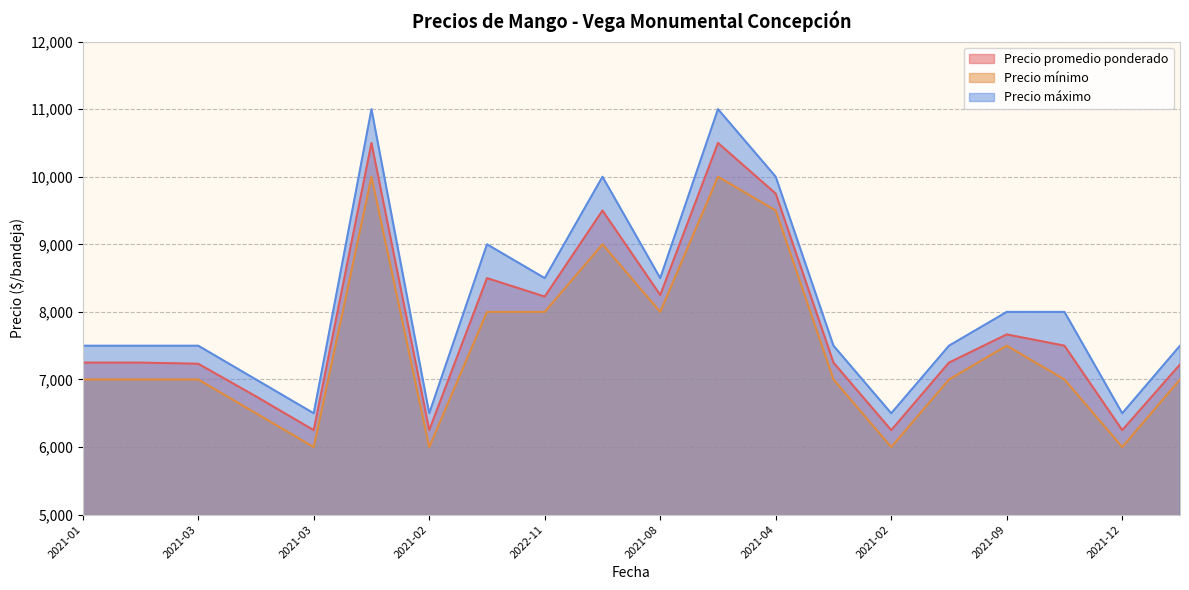

Which has a higher value, 2021-02 or 2021-09?

2021-09